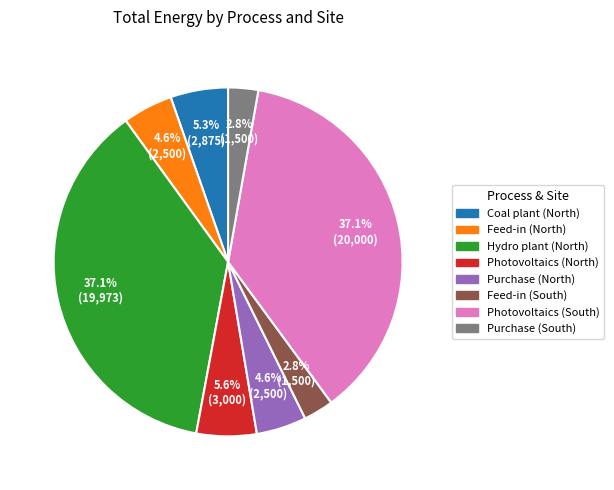

To the nearest percent, what is the average slice percentage?

12%